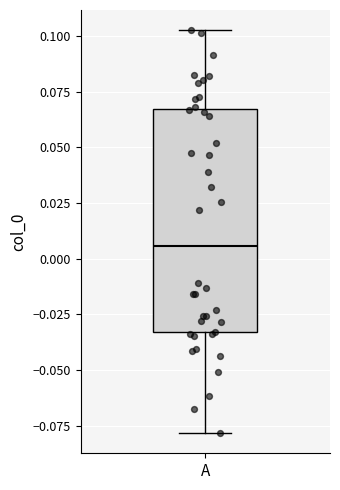

Where is the lower edge of the box for A on the y-axis? The values are not printed on the chart, so give them approximately, as read against the axis.

-0.035